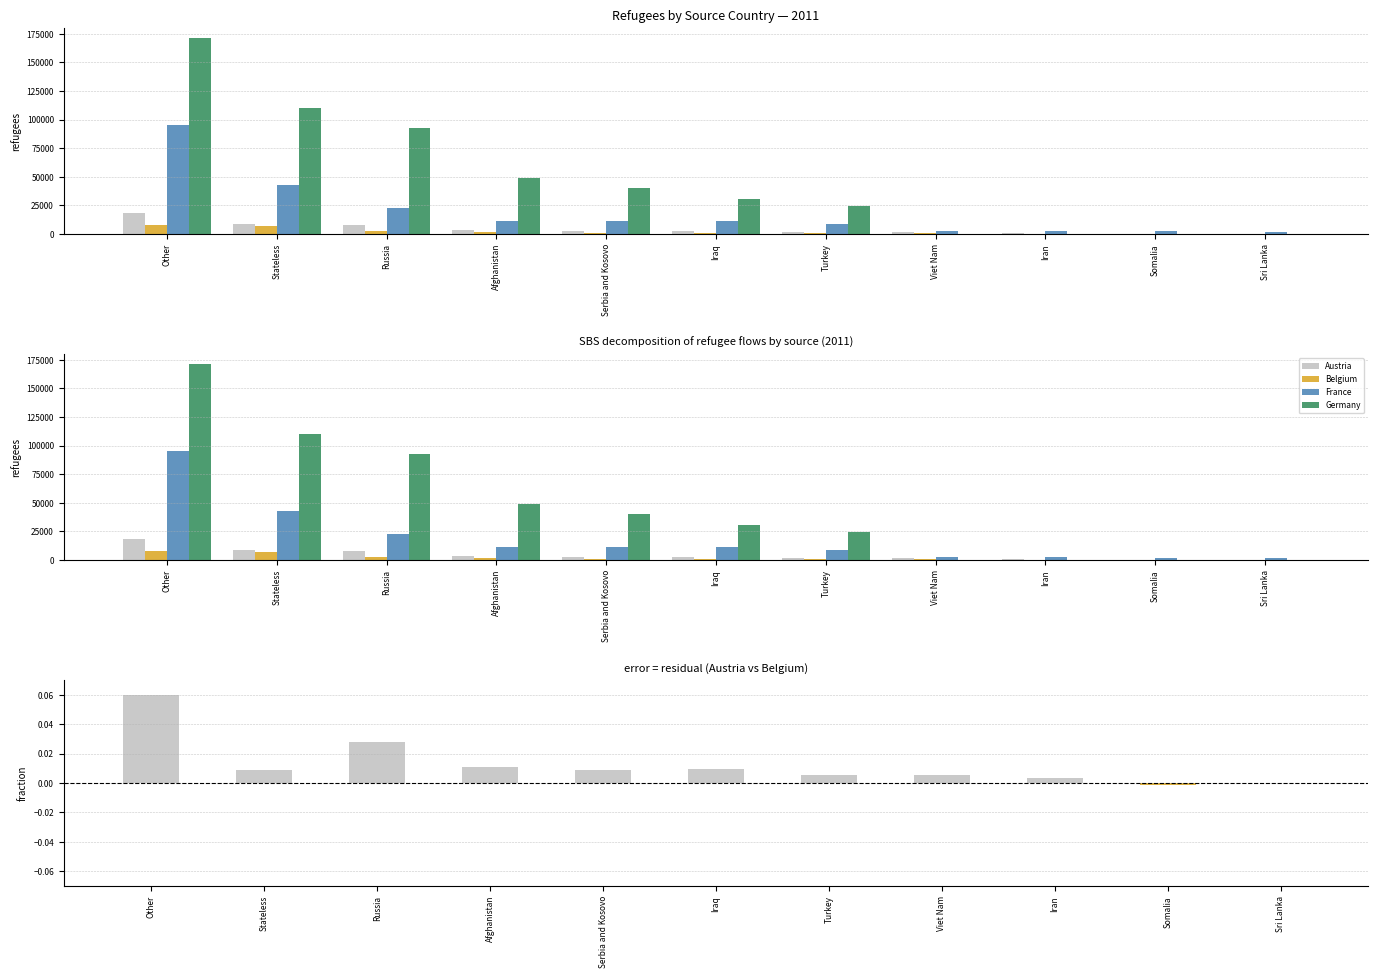

What is the difference between the second highest and second lowest values in the Germany series?

110455.0